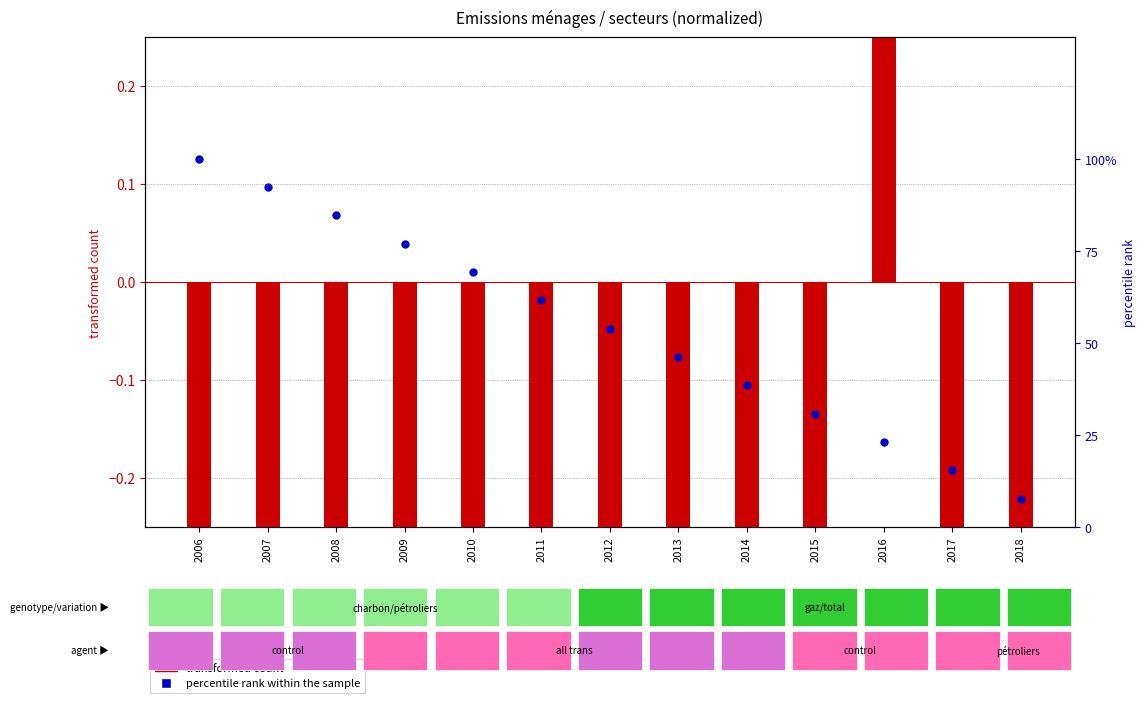

Is the value of percentile rank within the sample at 2013 greater than the value of charbon (normalized) at 2012?

Yes